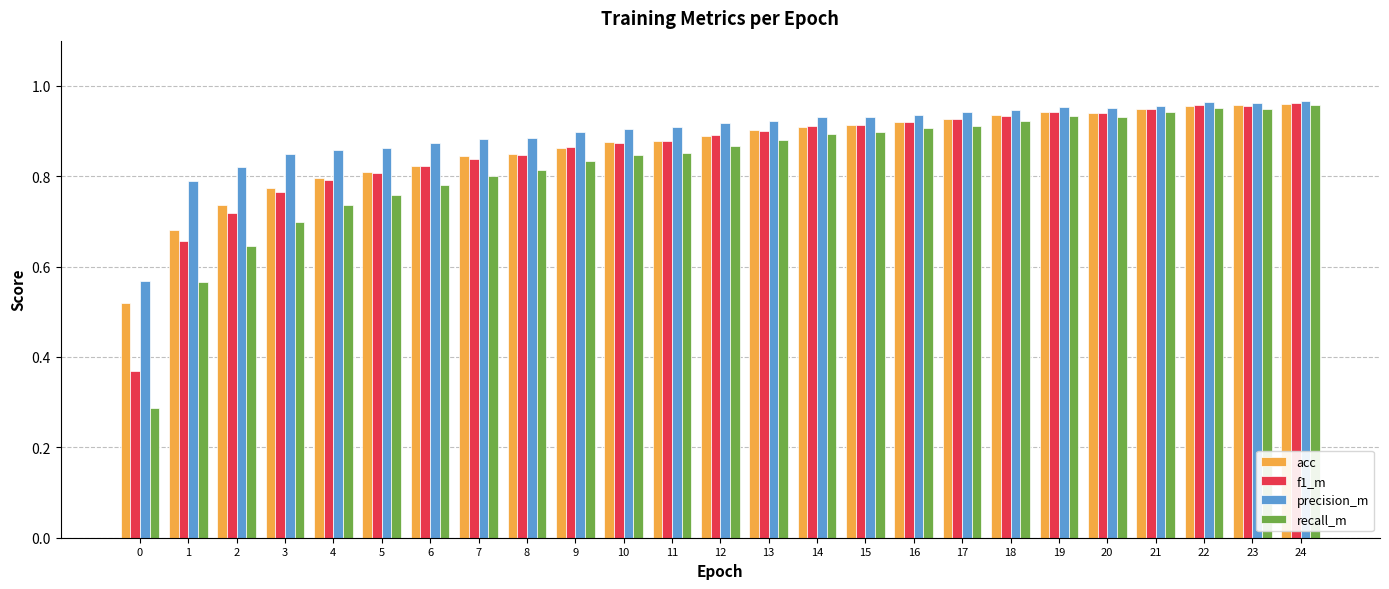

What is the sum of all acc values?

21.5